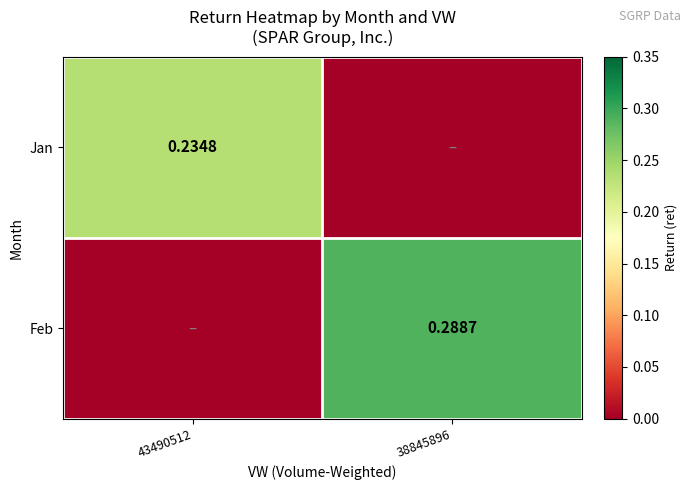

Is the value of Jan at 43490512 greater than the value of Feb at 38845896?

No